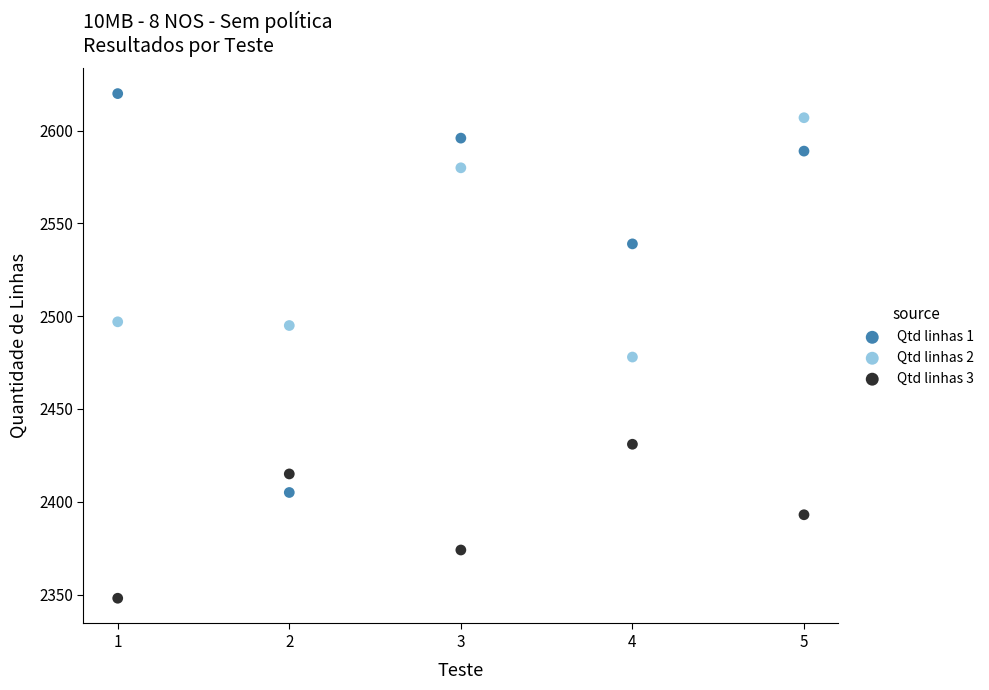

What are all the series names shown in the legend?

Qtd linhas 1, Qtd linhas 2, Qtd linhas 3